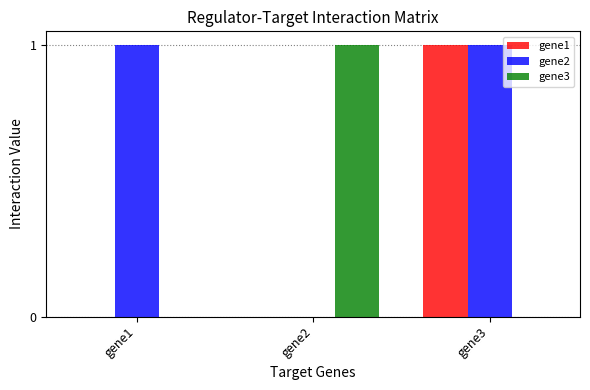

Is it true that gene1 equals -1 at gene2?

False